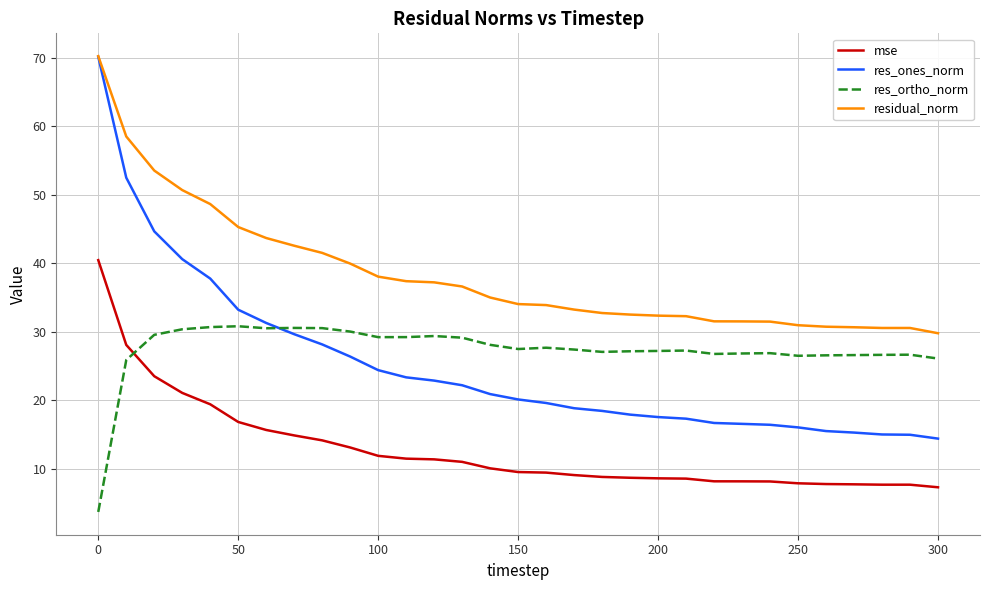

Which series has the widest spread of values?

res_ones_norm